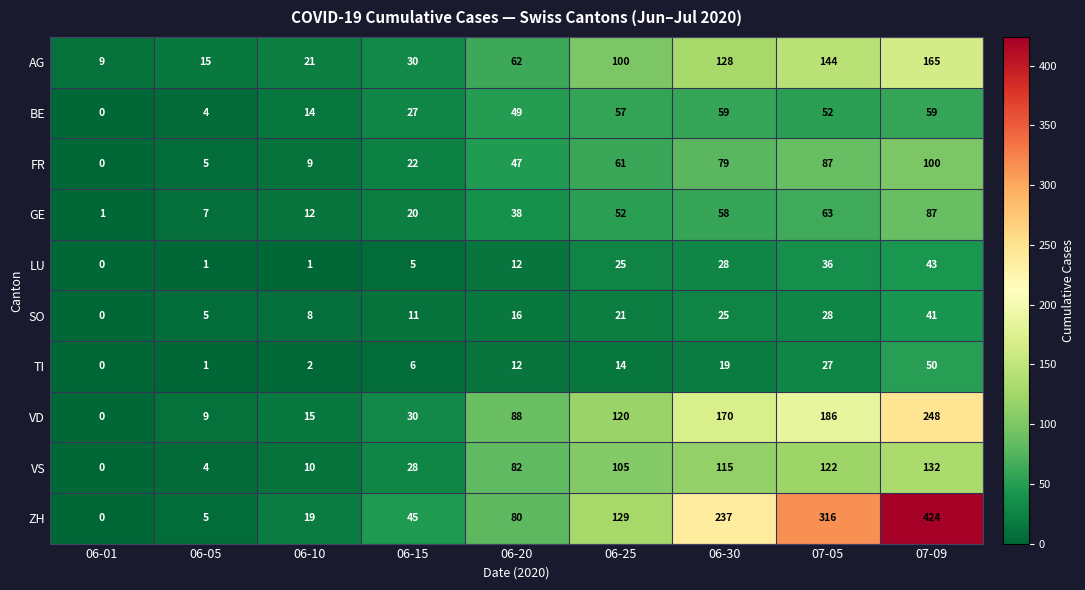

Between 06-05 and 06-30, which series saw the biggest shift?

ZH